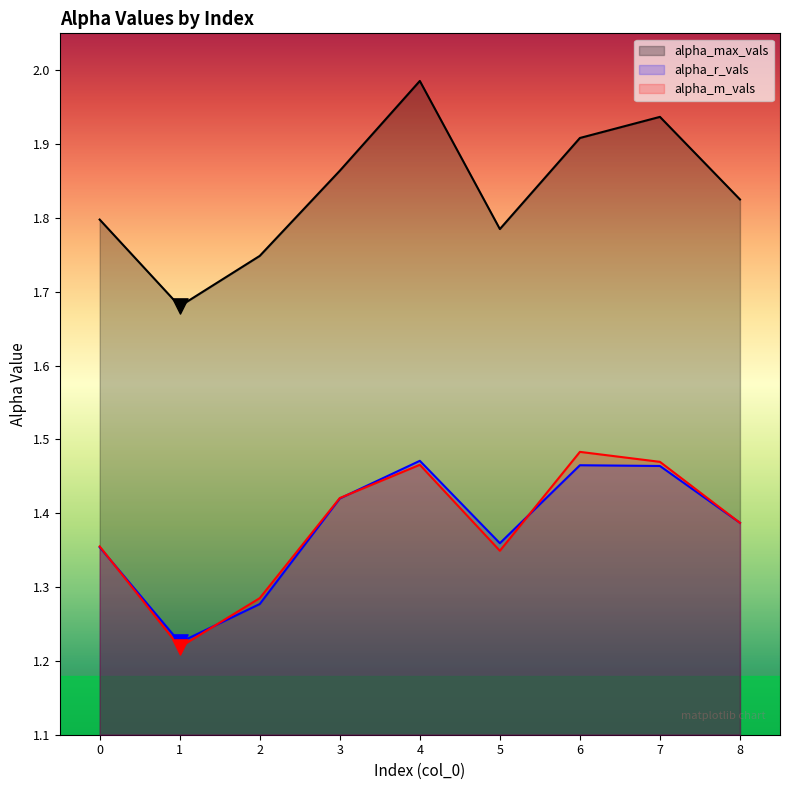

At how many categories does at least one series exceed 1?

9